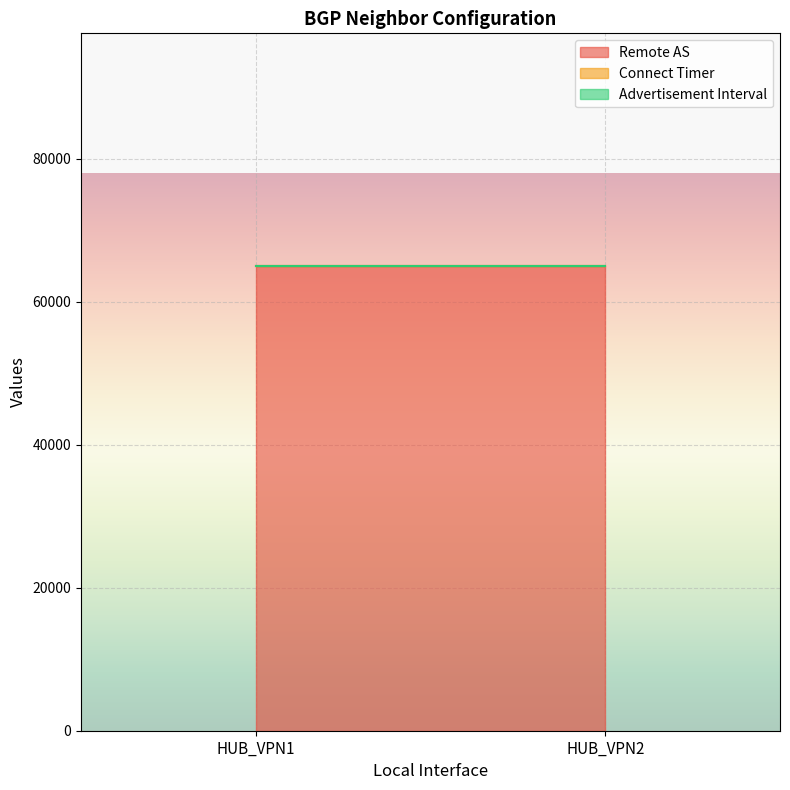

What is the maximum value shown in the chart?

65000